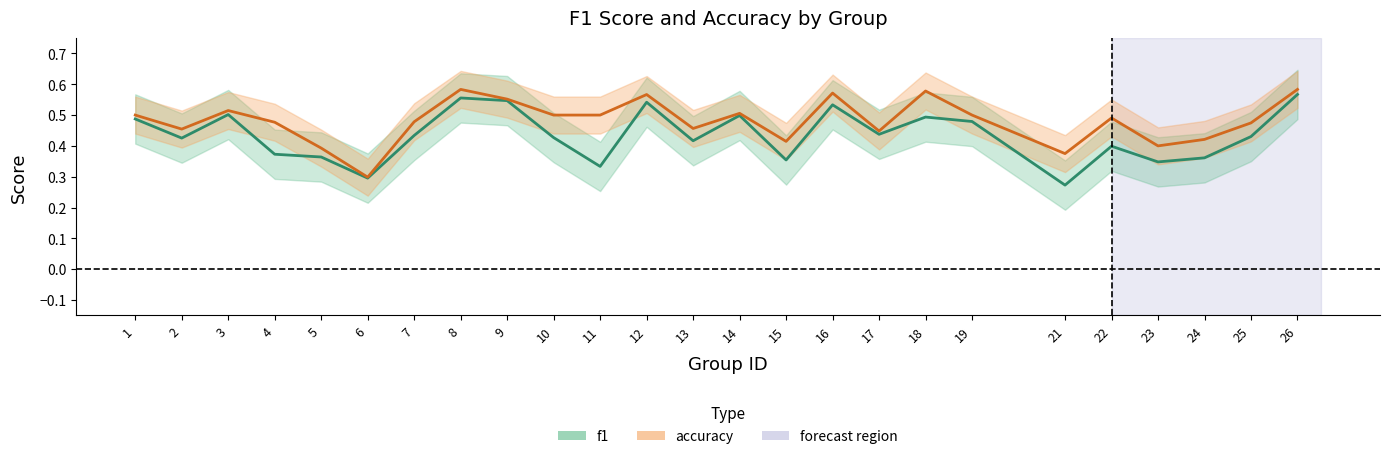

In f1, how many points are higher than both neighbors (excluding endpoints)?

7